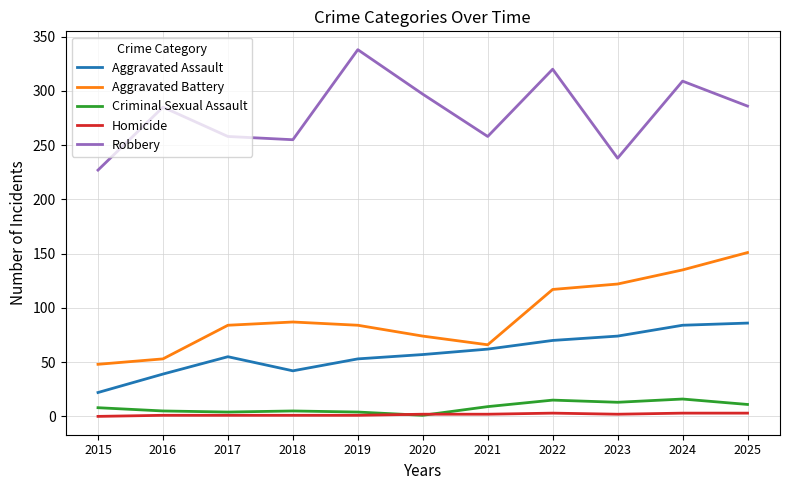

What is the maximum value for Criminal Sexual Assault?

16